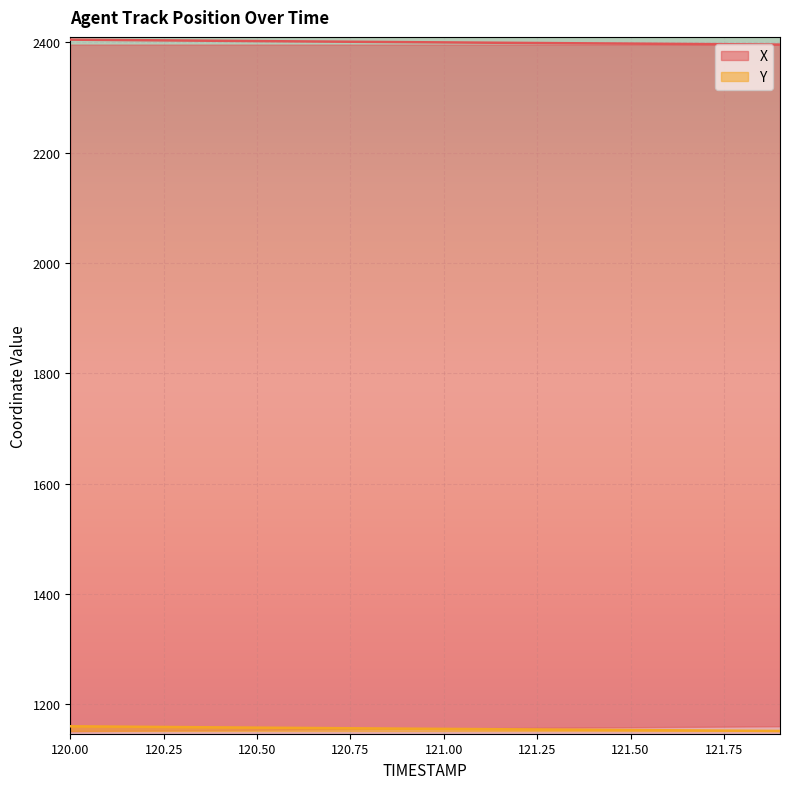

What is the maximum value for X?

2404.9